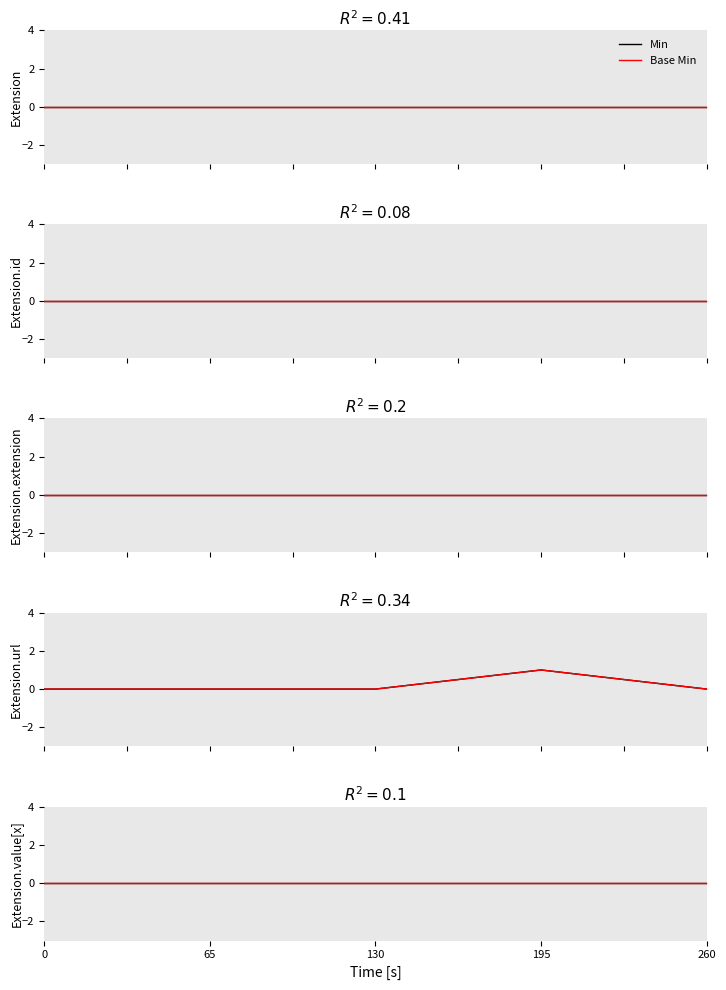

Which series changed the most between 130 and 195?

Min